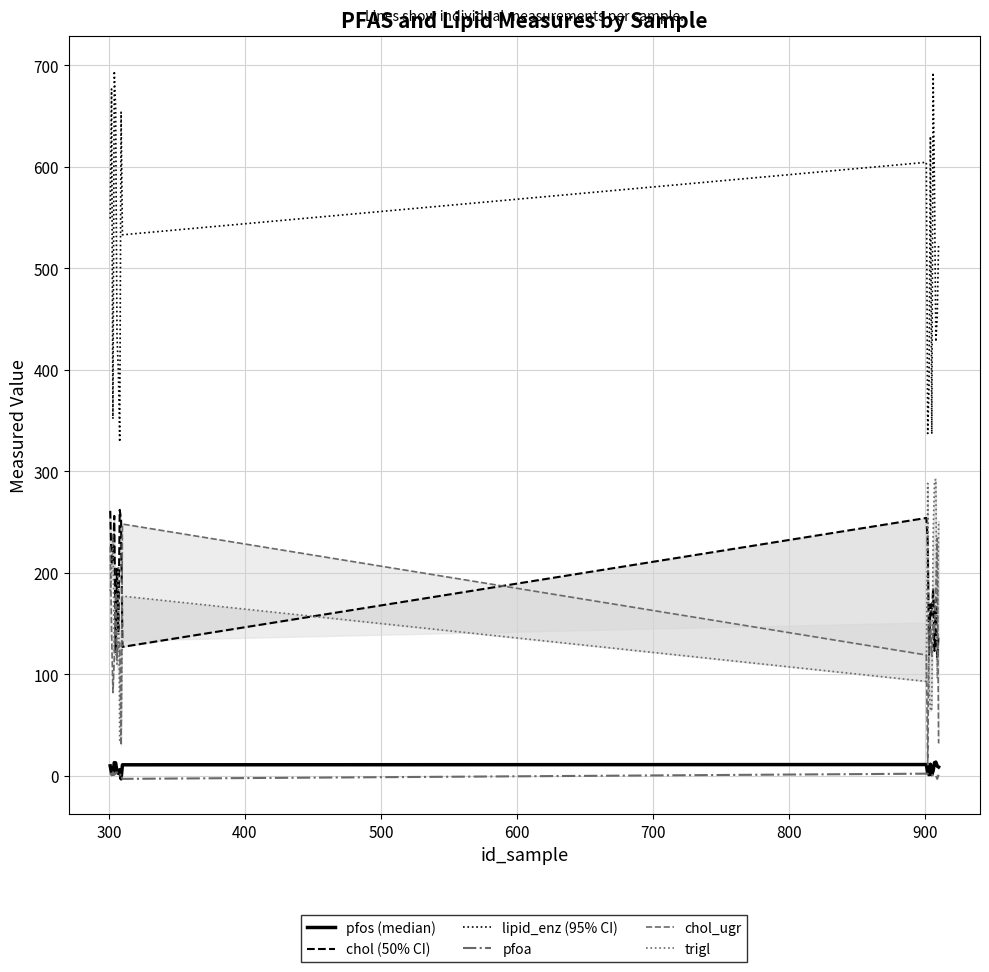

Reading right to left, what are all the values shown in this chart?

pfos: 8.7	9.6	13.5	12.9	4.9	1.2	11.4	1.1	2.7	11.1	10.9	-3.0	6.0	2.4	4.0	12.8	13.0	1.7	2.7	9.8
chol: 139.0	115.0	174.0	123.0	185.0	158.0	169.0	118.0	231.0	254.0	127.0	252.0	262.0	141.0	204.0	122.0	256.0	214.0	208.0	261.0
lipid_enz: 524.6	451.9	427.6	576.0	692.7	336.7	629.9	384.5	337.2	604.3	532.9	653.7	328.9	398.7	433.0	657.8	694.2	351.7	676.5	548.9
pfoa: 1.0	-3.0	0.5	1.2	1.0	0.6	0.7	0.6	2.0	2.1	-3.0	2.0	0.3	1.5	3.4	2.1	1.0	3.5	0.5	2.8
chol_ugr: 32.0	234.0	184.0	141.0	149.0	118.0	154.0	145.0	11.0	119.0	248.0	30.0	131.0	132.0	116.0	180.0	116.0	82.0	142.0	226.0
trigl: 251.0	96.0	292.0	291.0	238.0	66.0	64.0	88.0	288.0	93.0	177.0	32.0	35.0	205.0	110.0	123.0	121.0	238.0	198.0	182.0